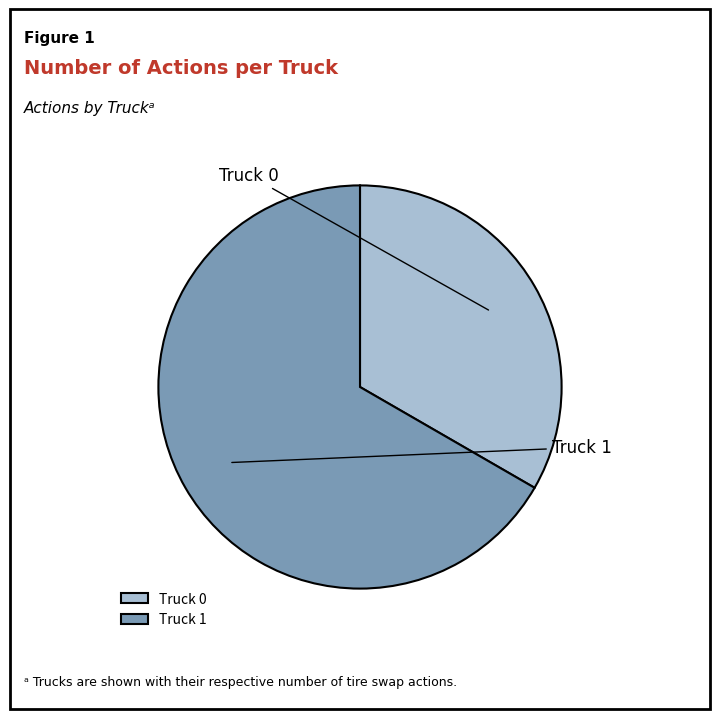

To the nearest percent, what is the difference between the Truck 0 and Truck 1 slice percentages?

33%